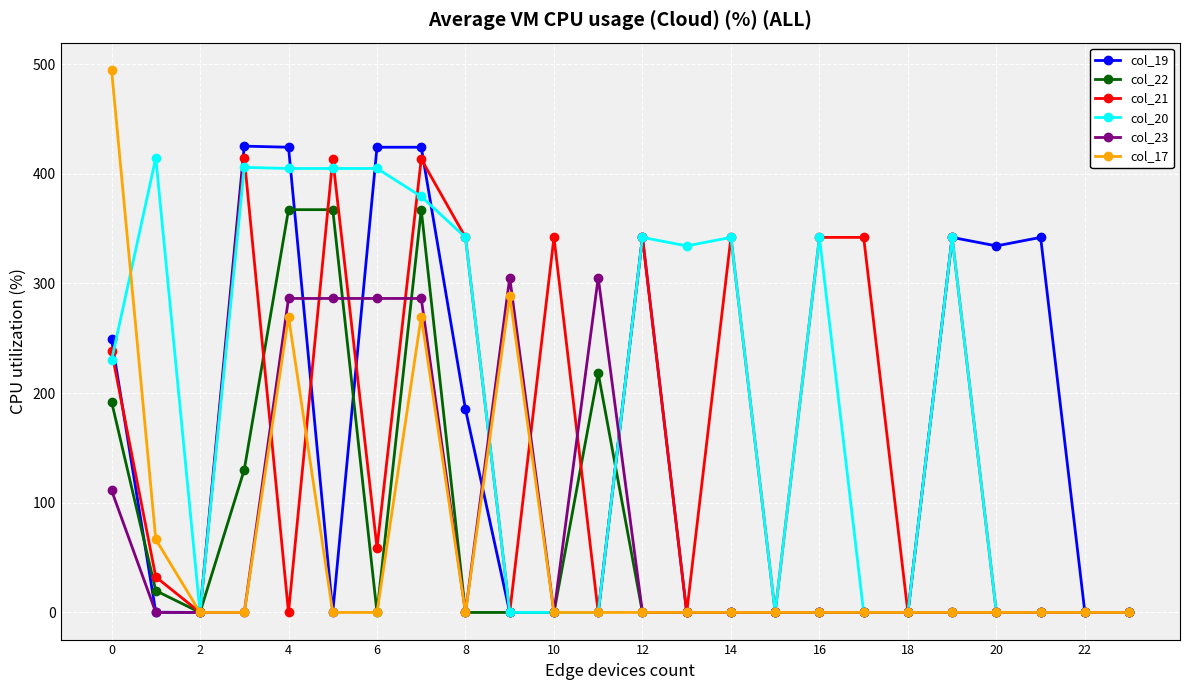

What is the maximum value shown in the chart?

494.8